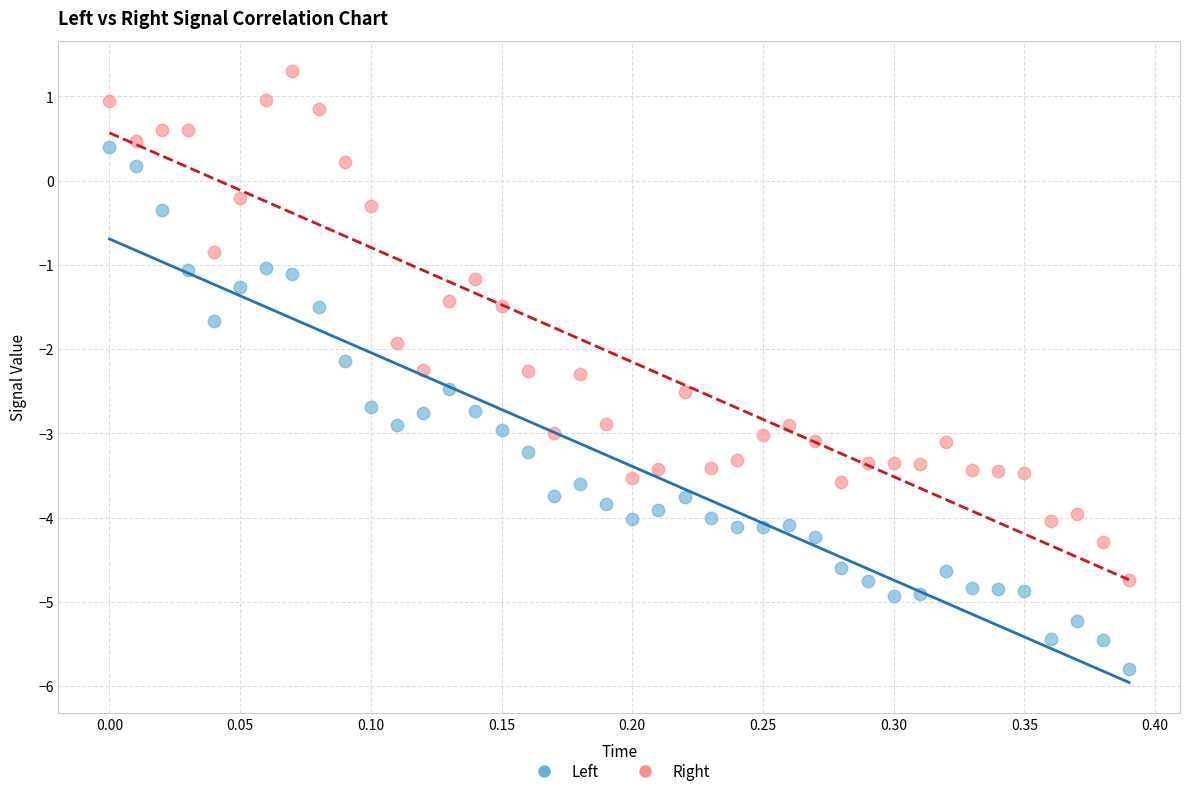

What are all the series names shown in the legend?

Left, Right